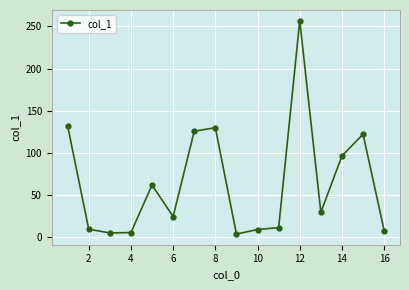

What is the difference between the maximum and minimum values?

253.3